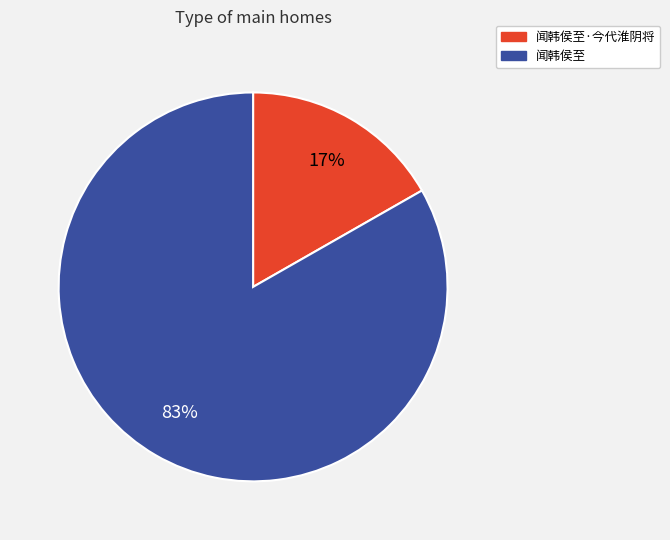

True or false: 闻韩侯至 accounts for 93% of the total.

False